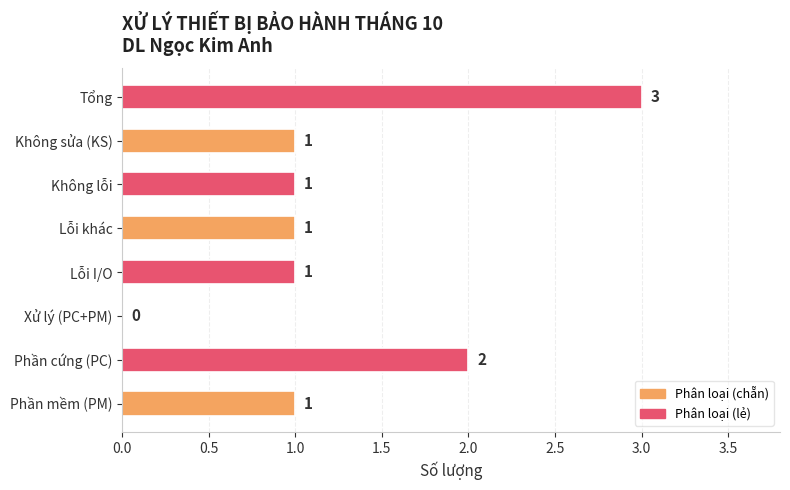

How many values are above zero?

7